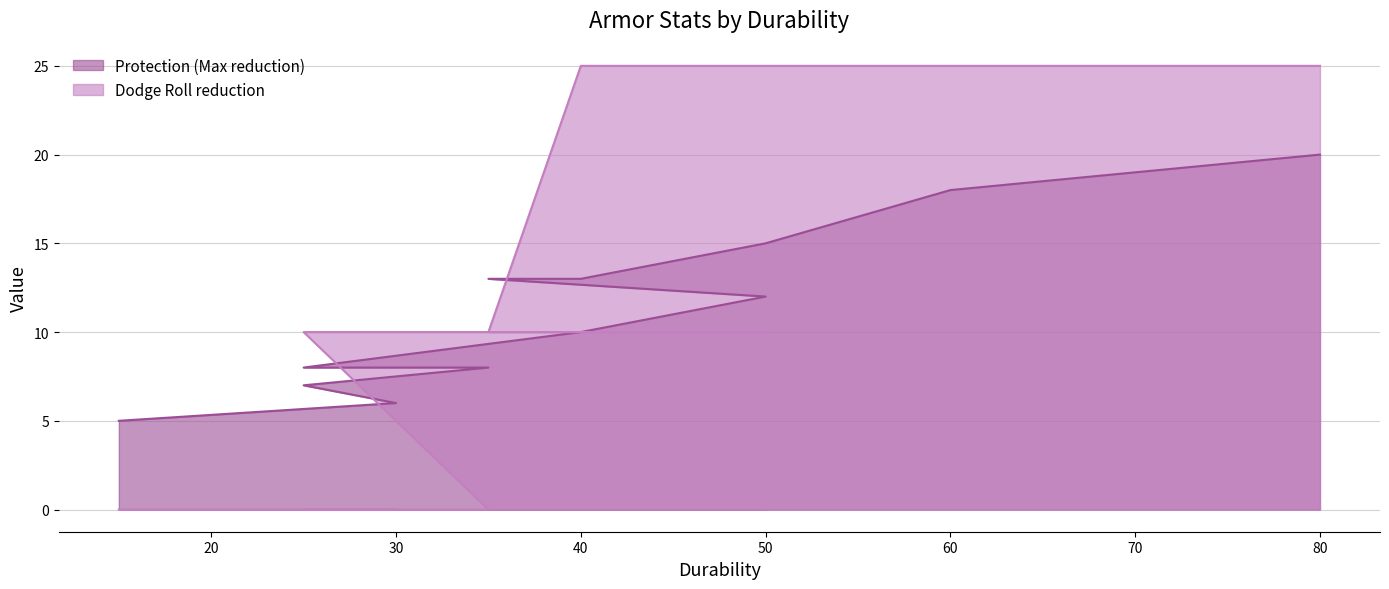

Read the Protection (Max reduction) value at 50.

12